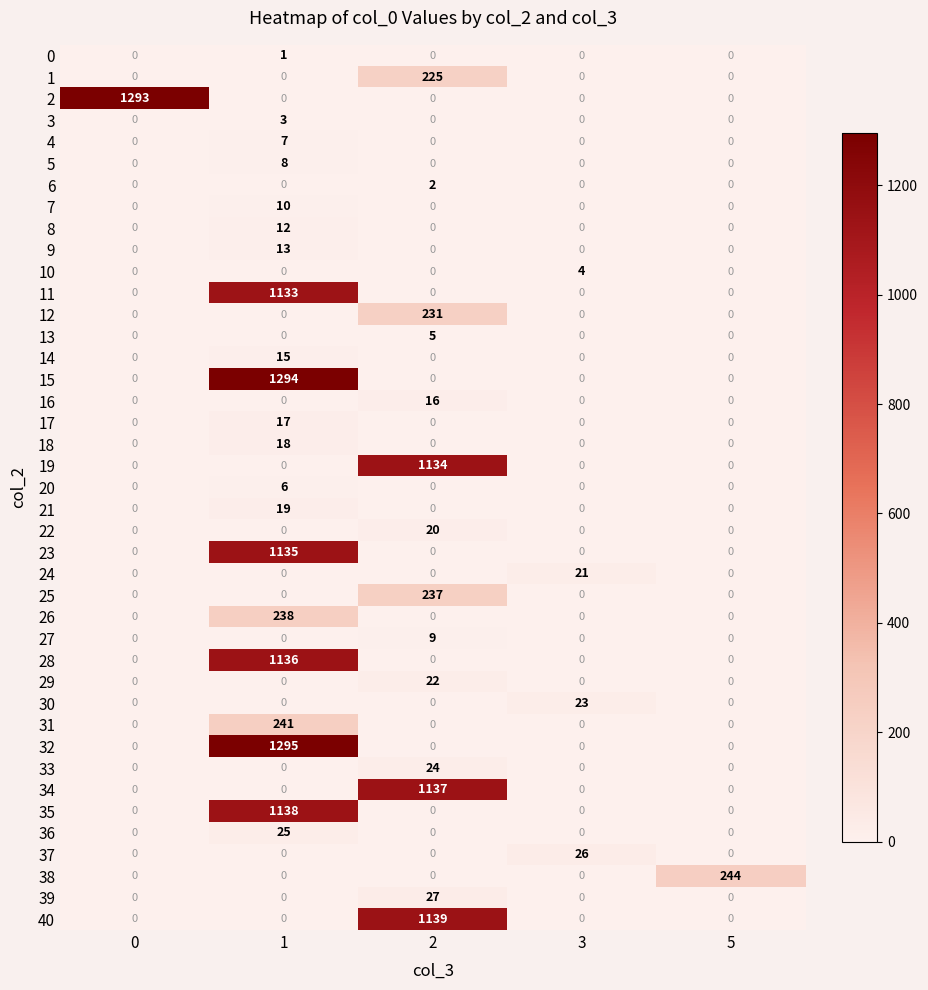

List the series in order of their peak value, highest first.

32, 15, 2, 40, 35, 34, 28, 23, 19, 11, 38, 31, 26, 25, 12, 1, 39, 37, 36, 33, 30, 29, 24, 22, 21, 18, 17, 16, 14, 9, 8, 7, 27, 5, 4, 20, 13, 10, 3, 6, 0